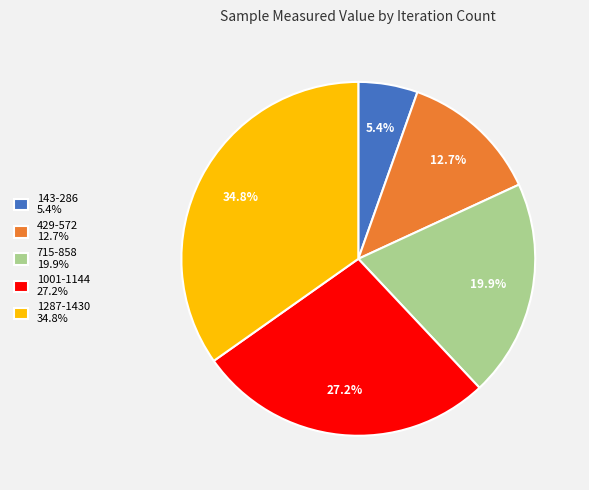

How many slices are in this pie chart?

5